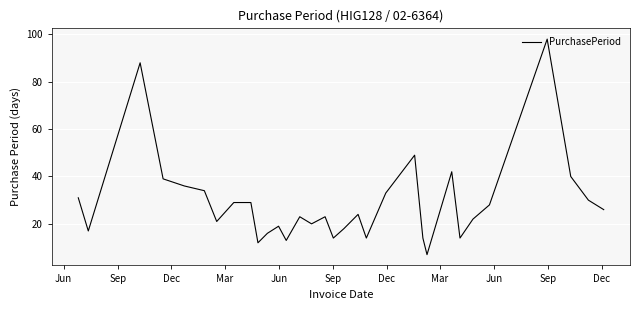

What is the maximum value shown in the chart?

98